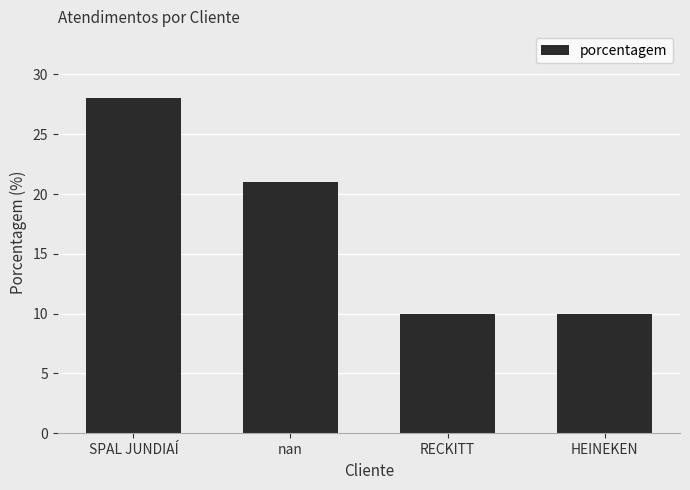

How many bars are there in total?

4